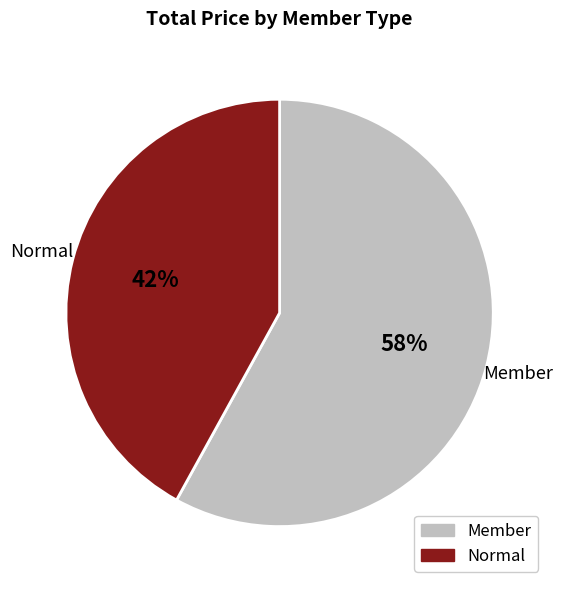

What is the ratio of the value at Member to the value at Normal?

1.4